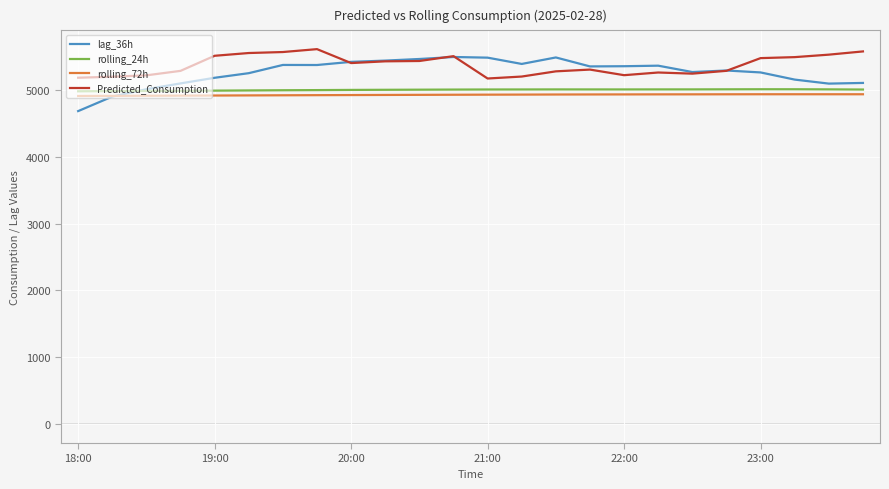

What is the lowest value of the lag_36h series?

4682.0